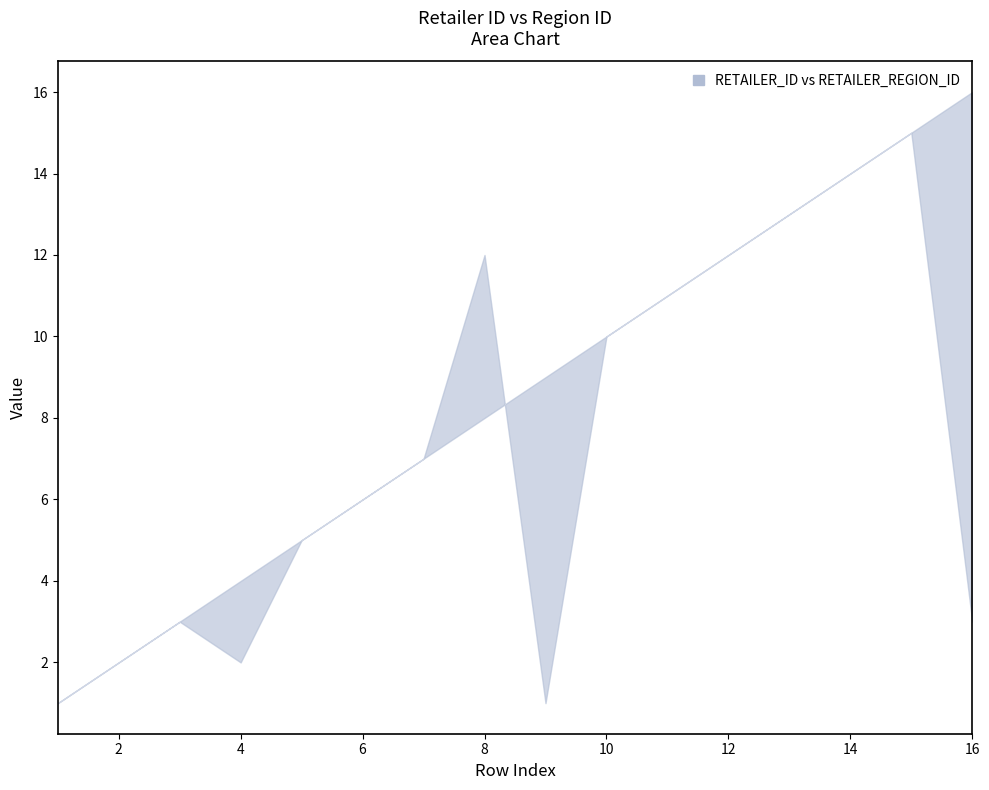

Is the value of RETAILER_REGION_ID at 14 greater than the value of RETAILER_ID at 12?

Yes